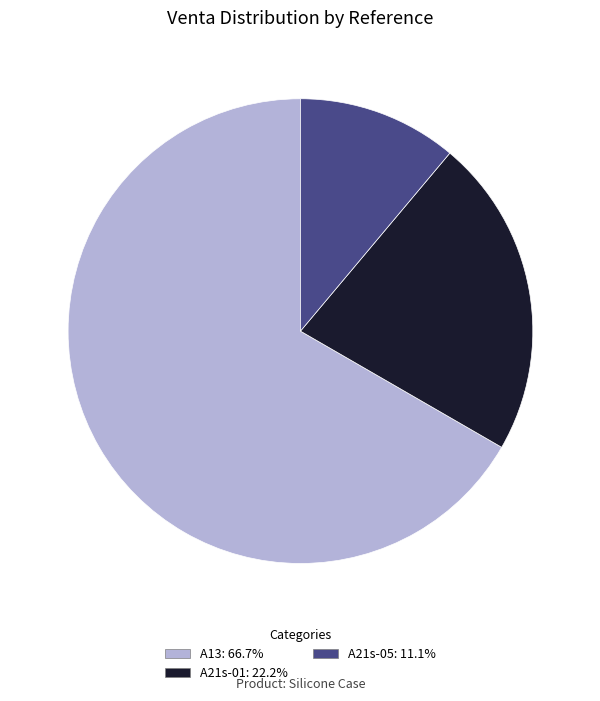

Rank the categories by value from lowest to highest.

A21s-05, A21s-01, A13